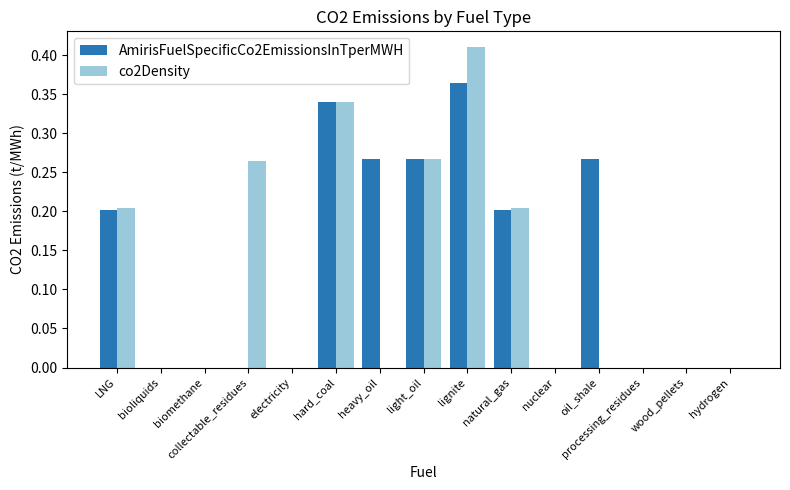

Which series changed the most between hard_coal and natural_gas?

AmirisFuelSpecificCo2EmissionsInTperMWH